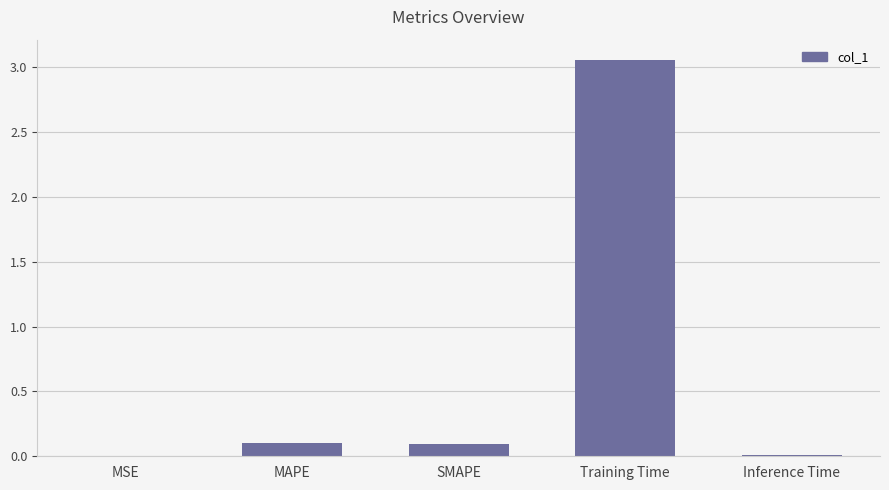

What is the change in value from MAPE to Inference Time?

-0.1